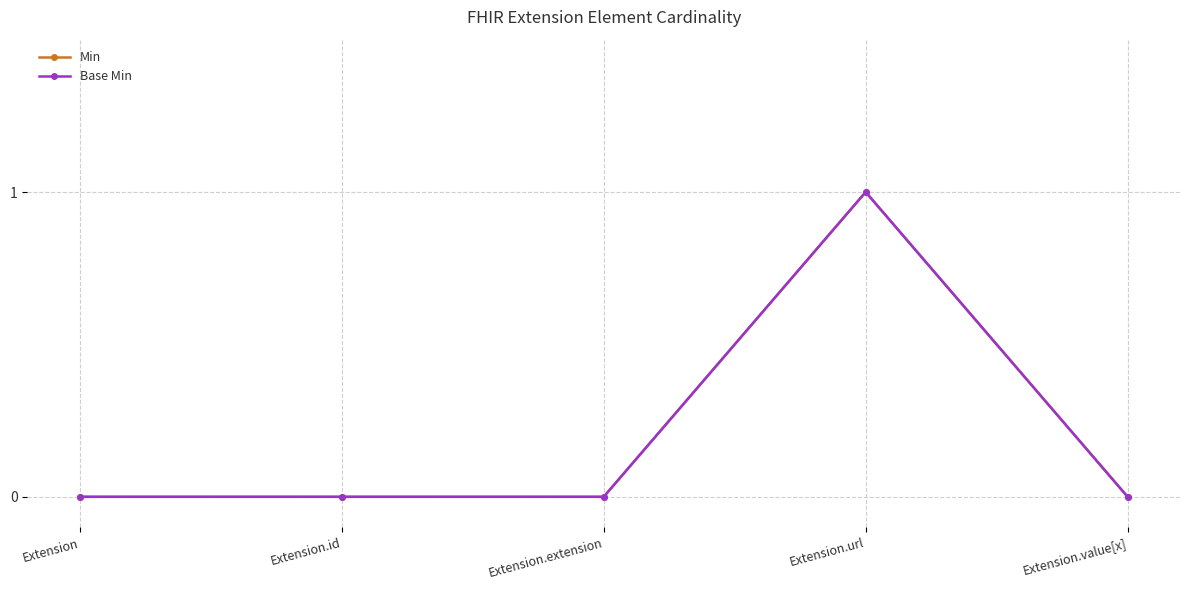

At which label does Min reach its minimum?

Extension